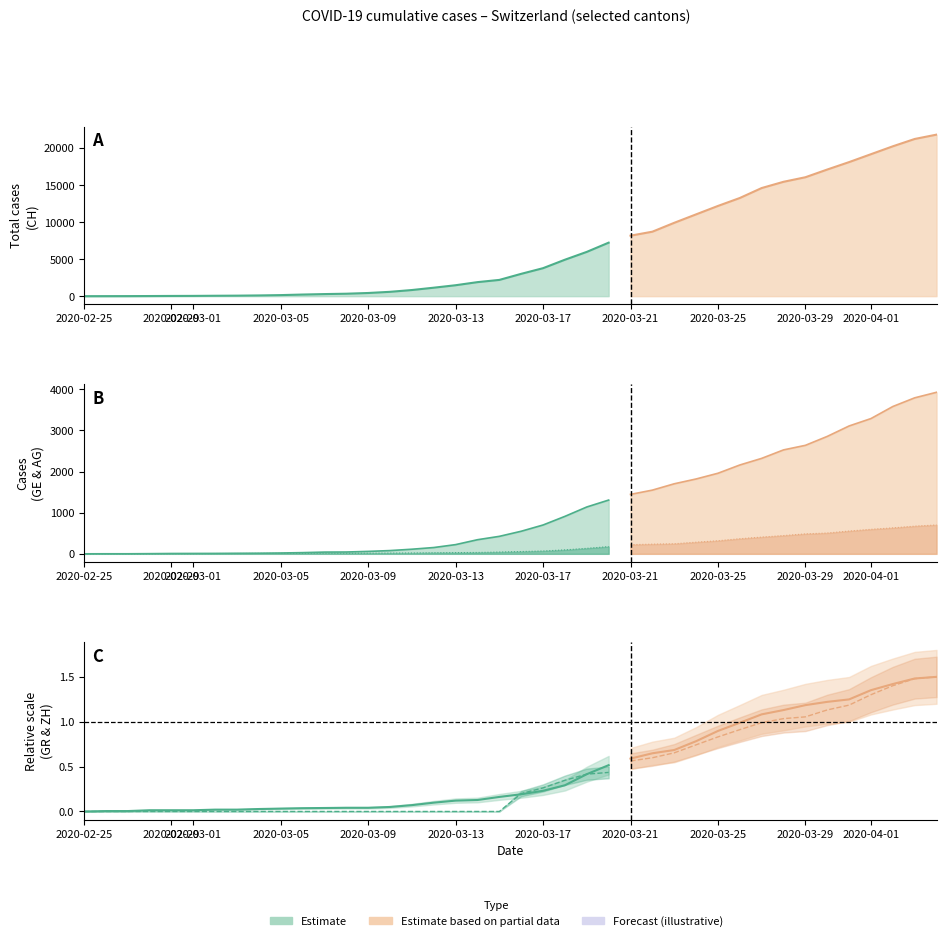

How many times do AG and GR cross each other?

1